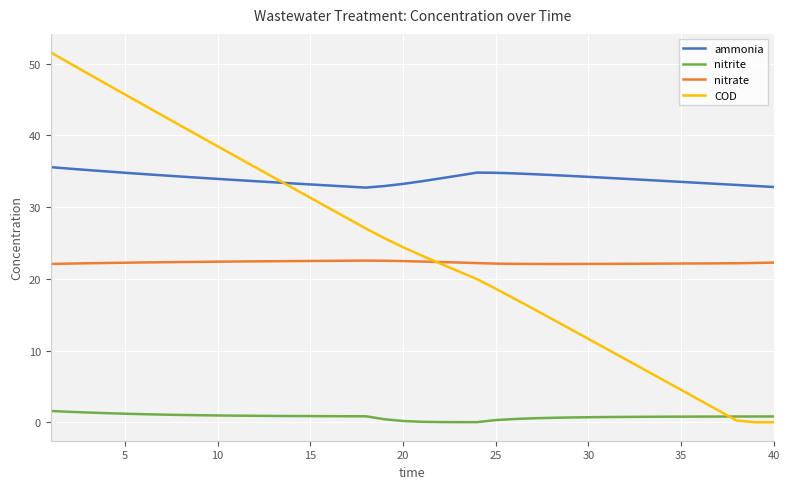

Which series has the largest total across all categories?

ammonia